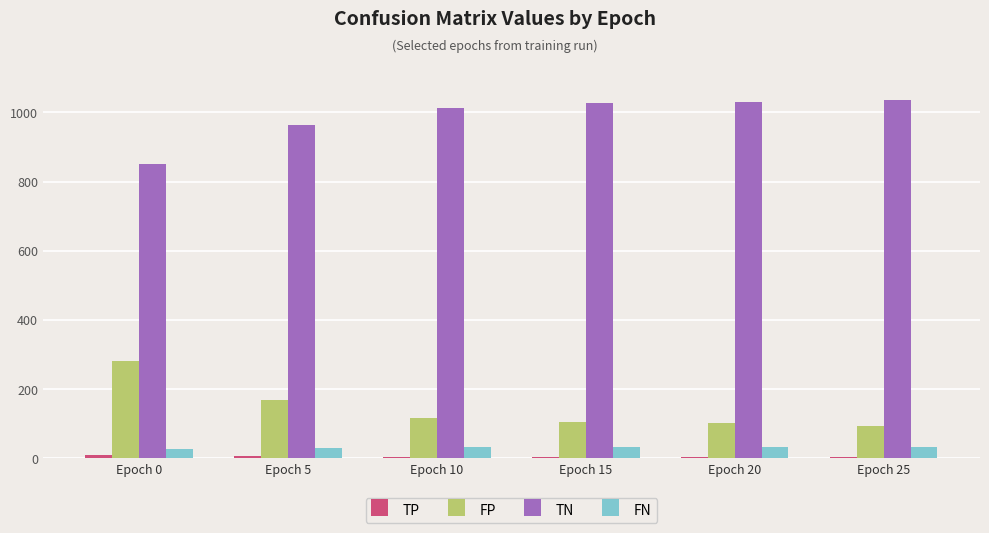

What is the maximum value for TN?

1037